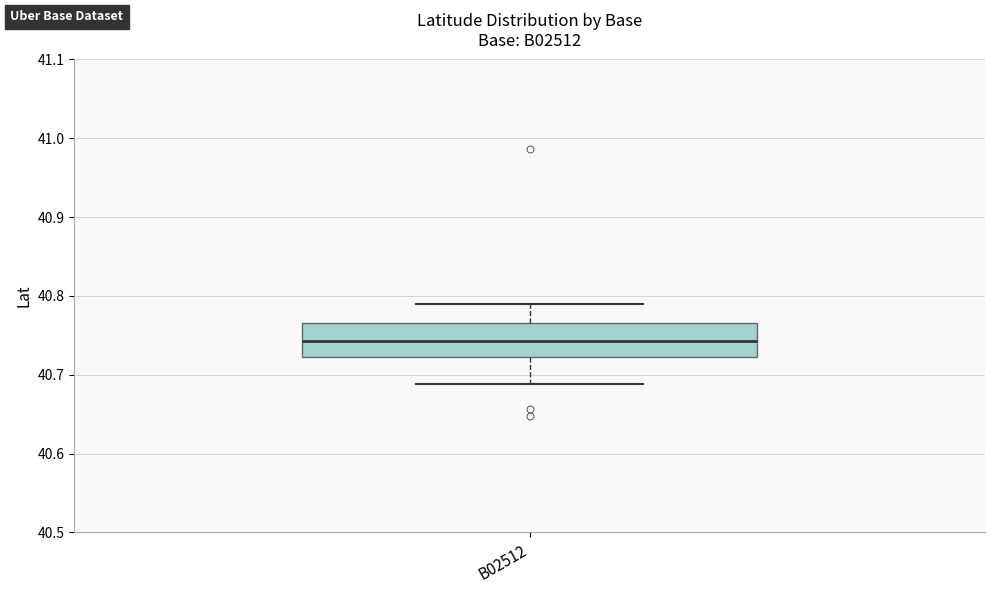

Read this box plot against the y-axis: the position of the median line, the range covered by the box, and the ends of both whiskers. The values are not printed on the chart, so give them approximately, as read against the axis.

median 40.74, box 40.72 to 40.77, whiskers 40.69 to 40.79